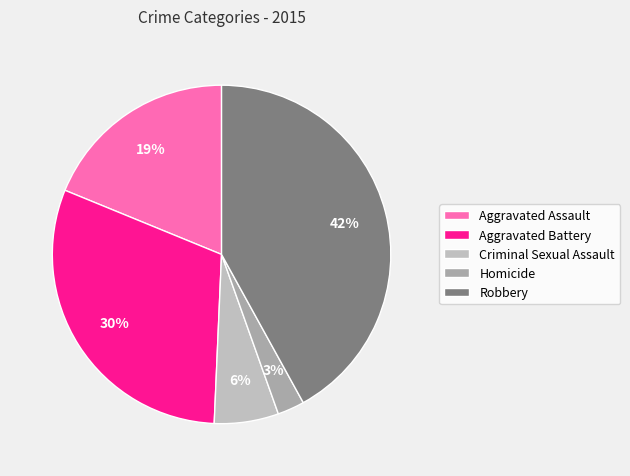

How many slices are in this pie chart?

5